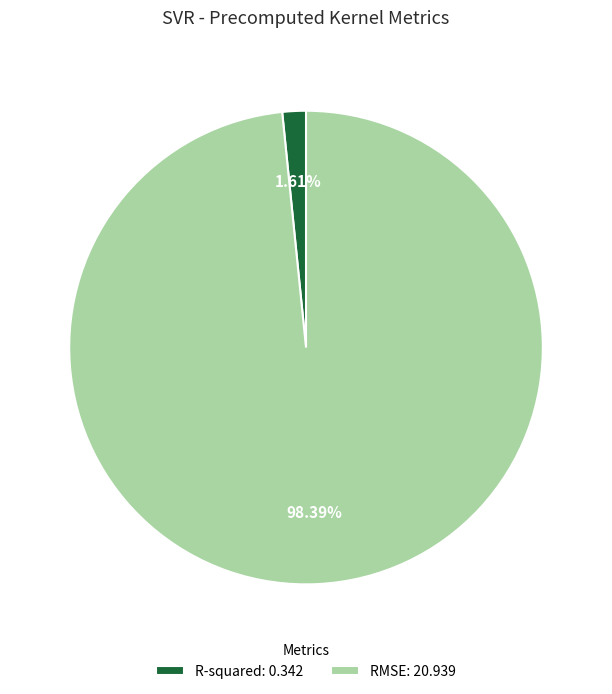

Which category has the biggest portion of the pie?

RMSE